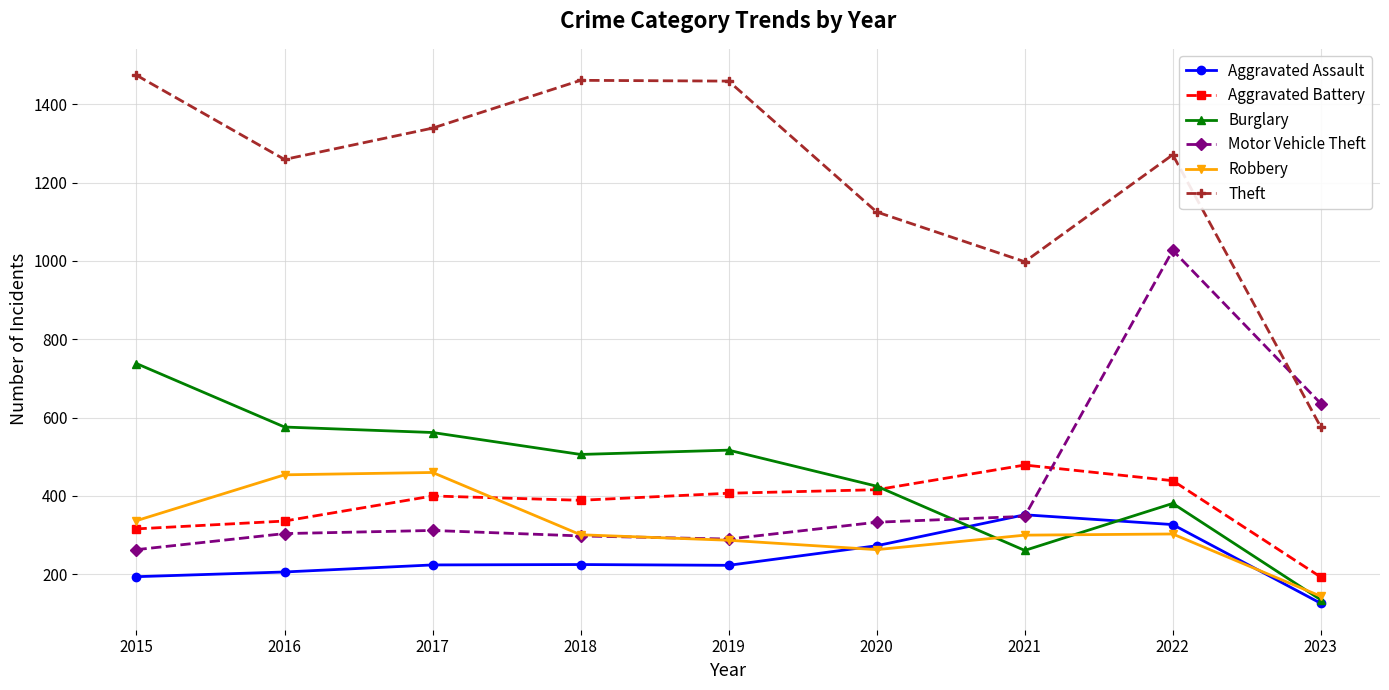

How many lines are shown in the chart?

6